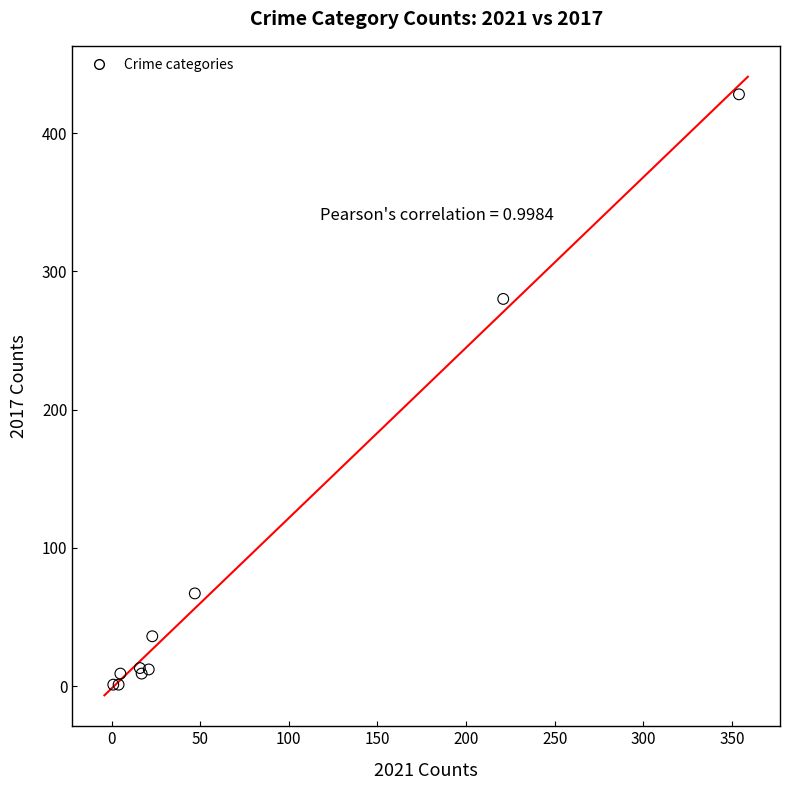

What Y value in the scatter plot is closest to 214?

280